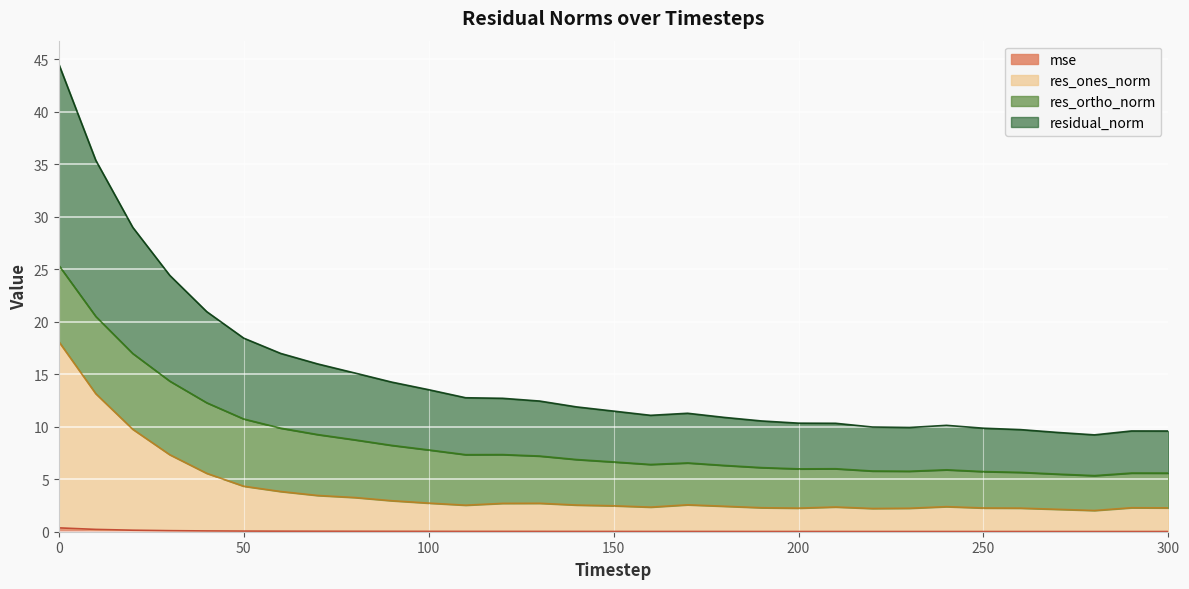

True or false: mse and residual_norm cross at least once.

False